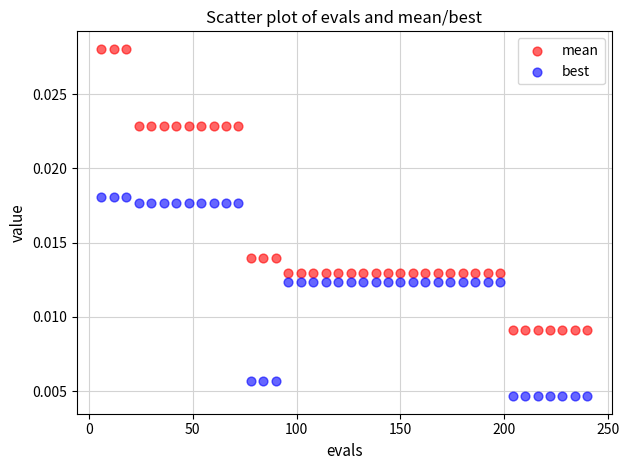

Which series reaches the minimum Y coordinate?

best